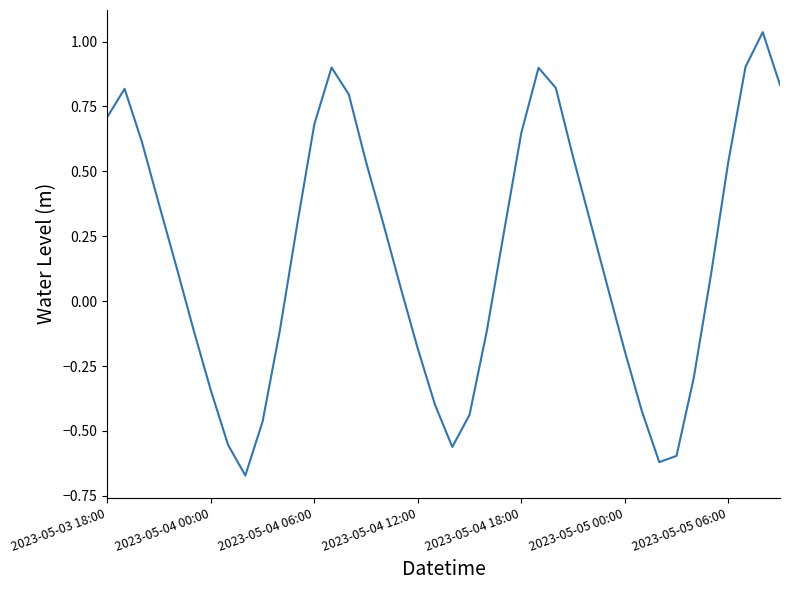

Reading right to left, what are all the values shown in this chart?

0.8	1.0	0.9	0.5	0.1	-0.3	-0.6	-0.6	-0.4	-0.2	0.1	0.3	0.6	0.8	0.9	0.6	0.3	-0.1	-0.4	-0.6	-0.4	-0.2	0.1	0.3	0.5	0.8	0.9	0.7	0.3	-0.1	-0.5	-0.7	-0.6	-0.3	-0.1	0.1	0.4	0.6	0.8	0.7